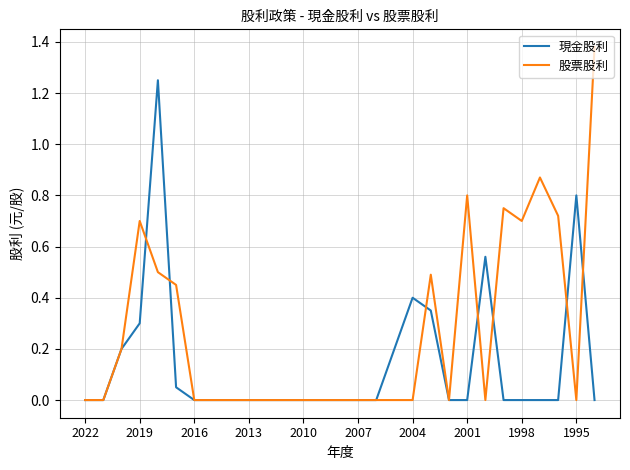

Which series has the widest spread of values?

股票股利